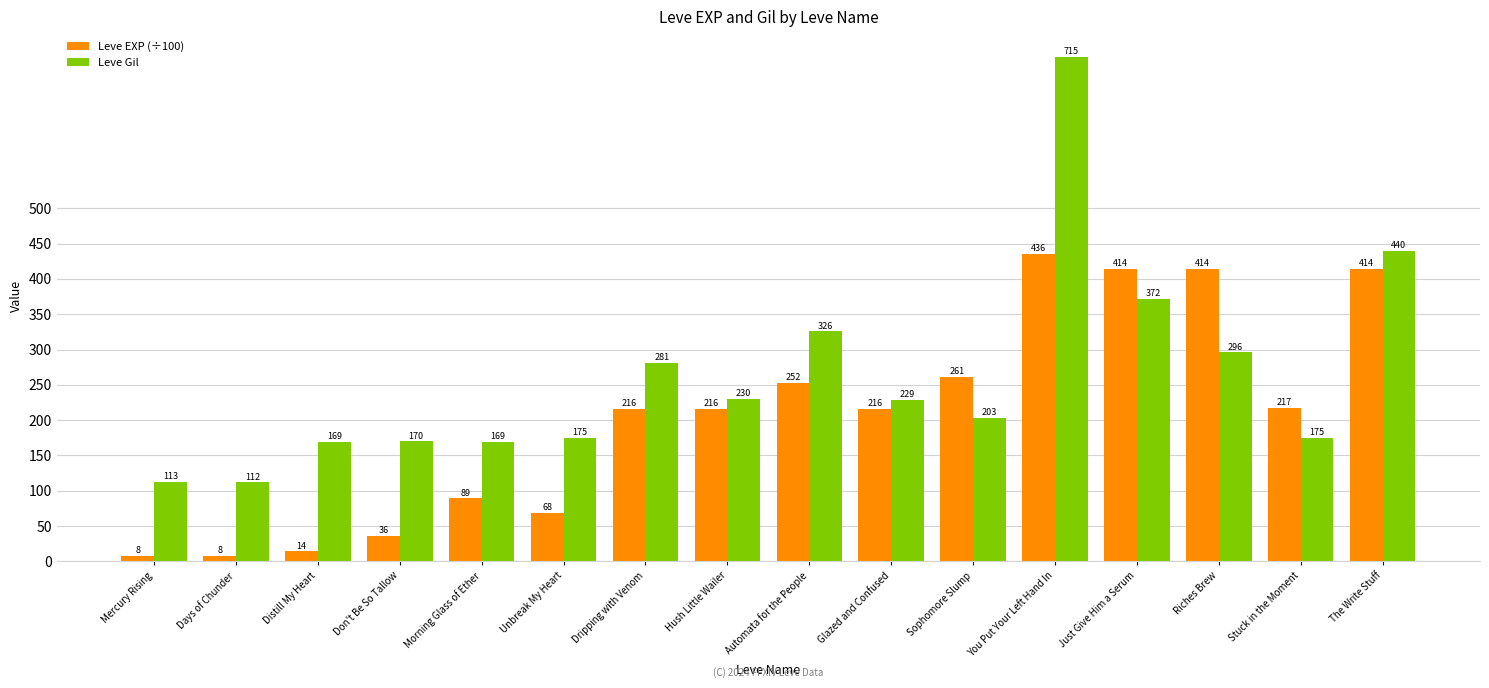

What is the sum of the Leve Gil values at Just Give Him a Serum and Stuck in the Moment?

547.0